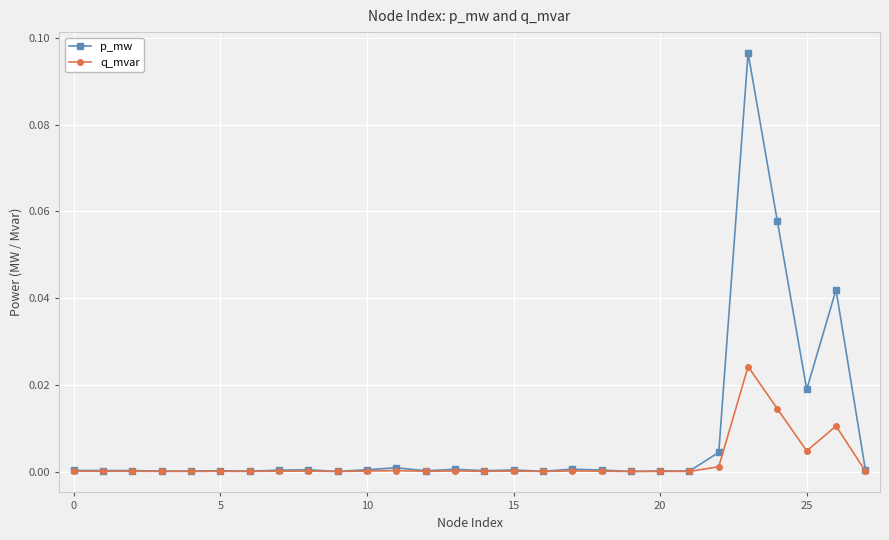

What is the sum of all p_mw values?

0.2